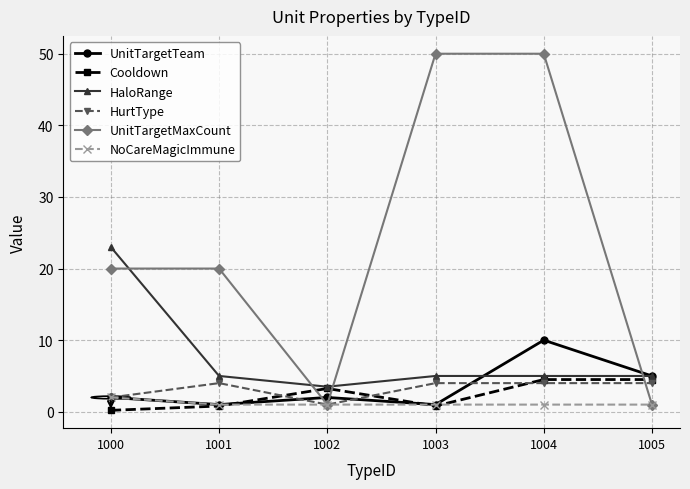

True or false: NoCareMagicImmune has a value of 1.0 at 1001.

True